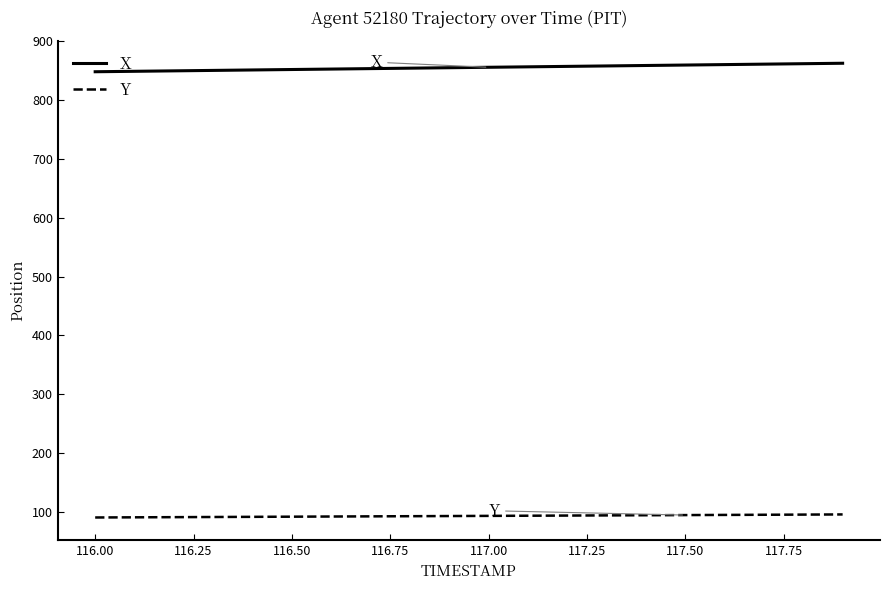

Does the chart display data point markers on the line(s)?

No